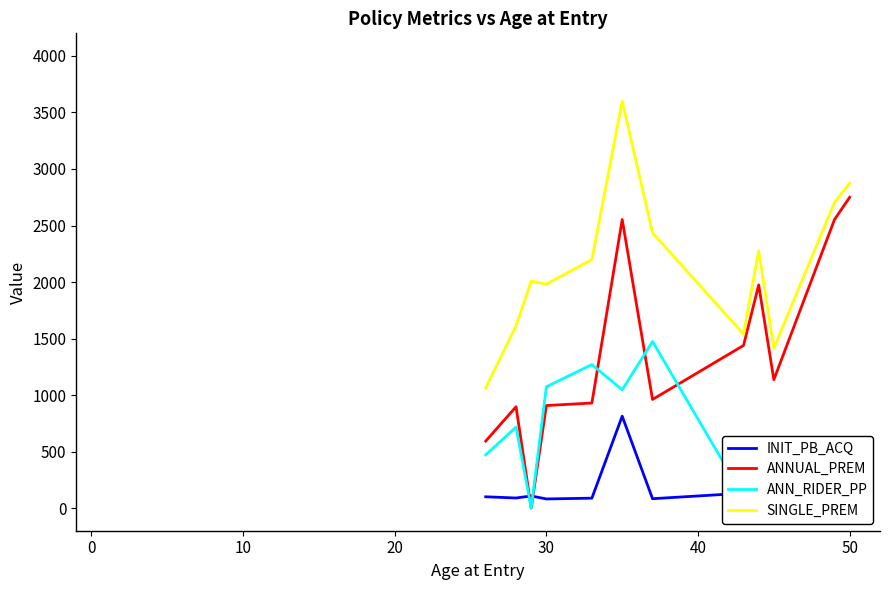

What is the greatest value displayed?

3599.6